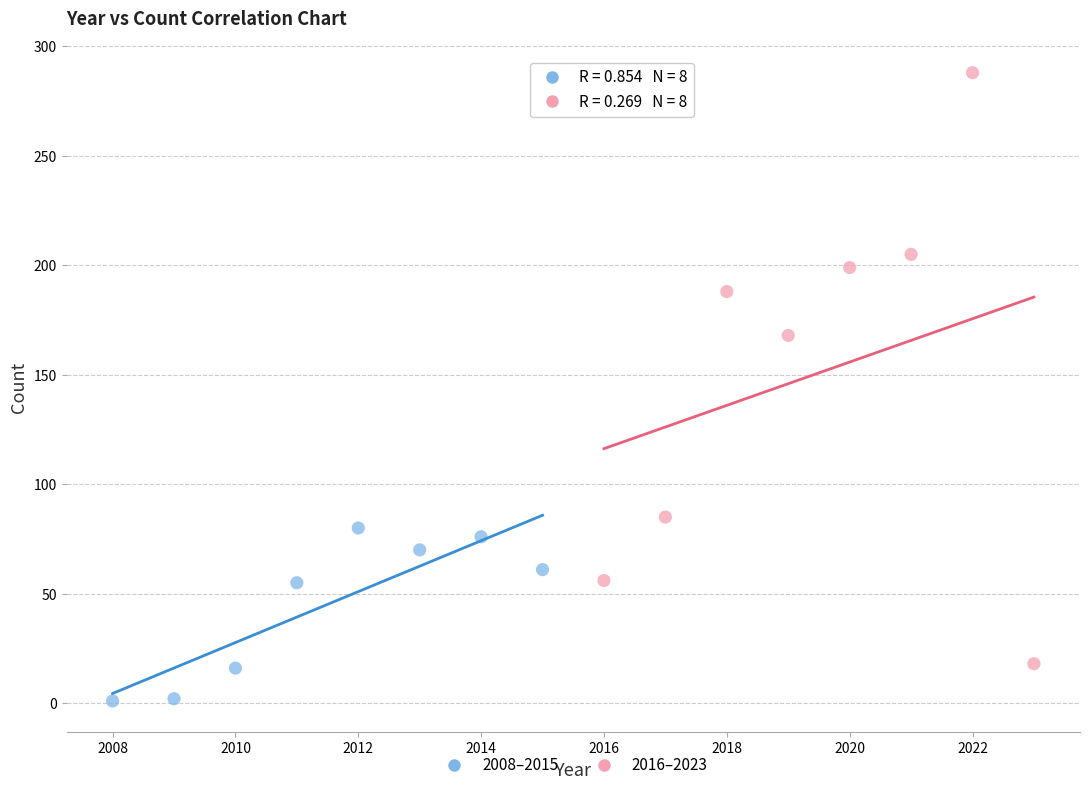

Which series has the widest spread of Y values?

2016–2023